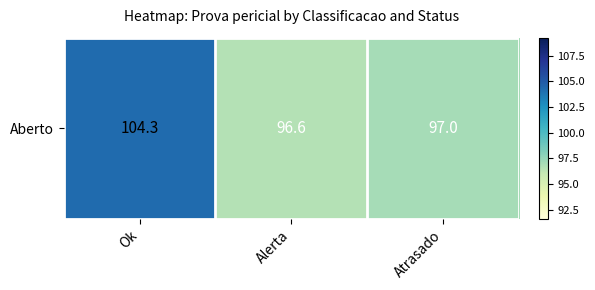

True or false: the data shows 104.3 at Ok.

True